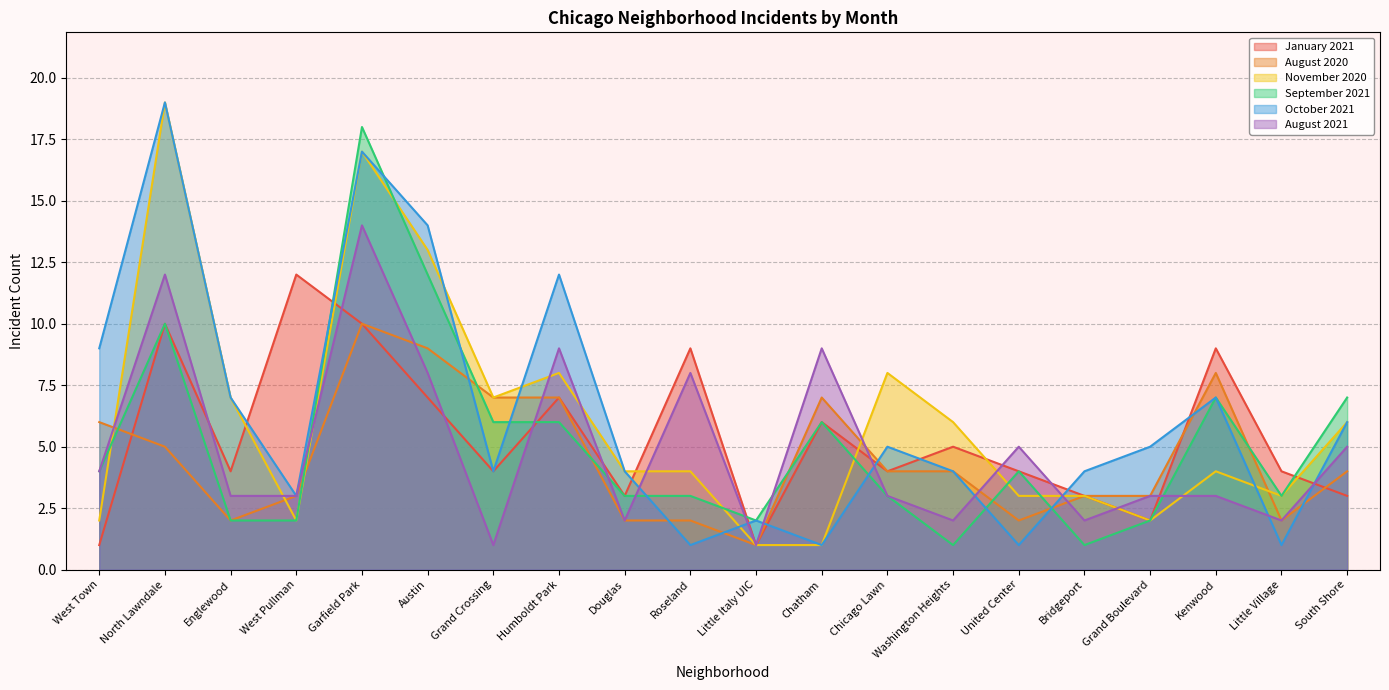

At which category does November 2020 reach its first local peak?

North Lawndale